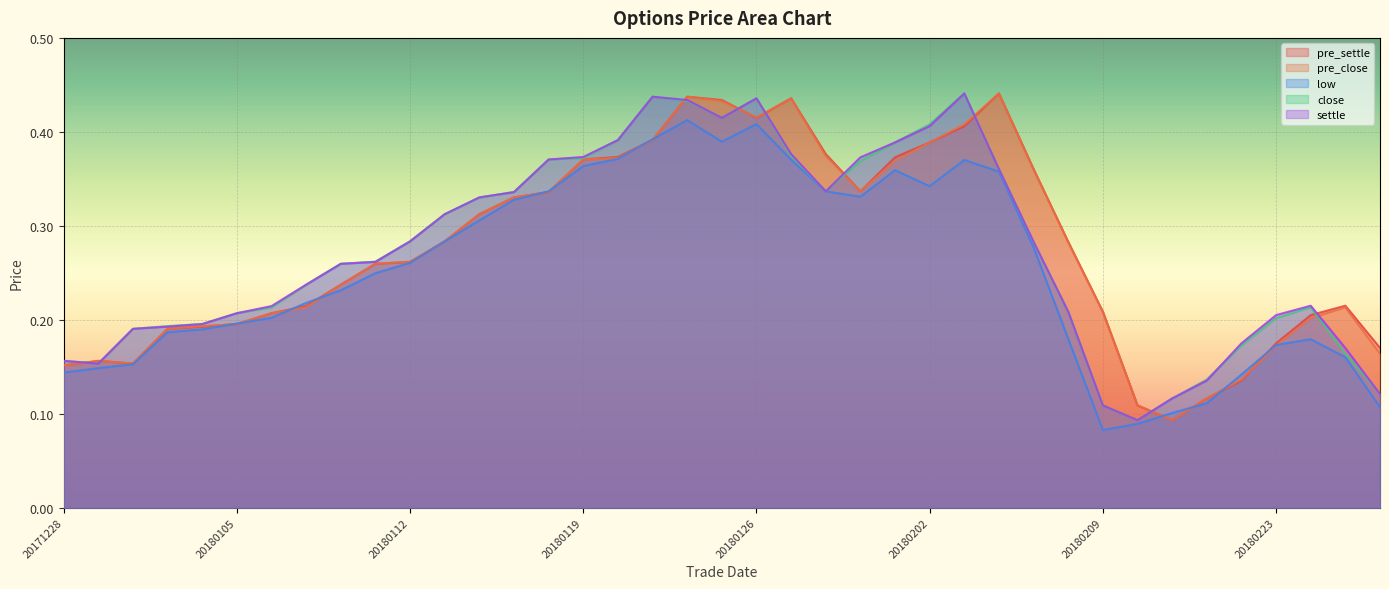

What are all the series names shown in the legend?

pre_settle, pre_close, low, close, settle